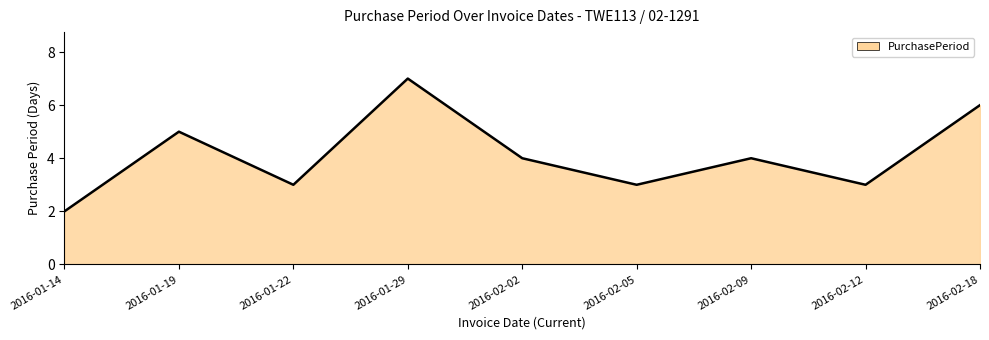

How many lines are shown in the chart?

1